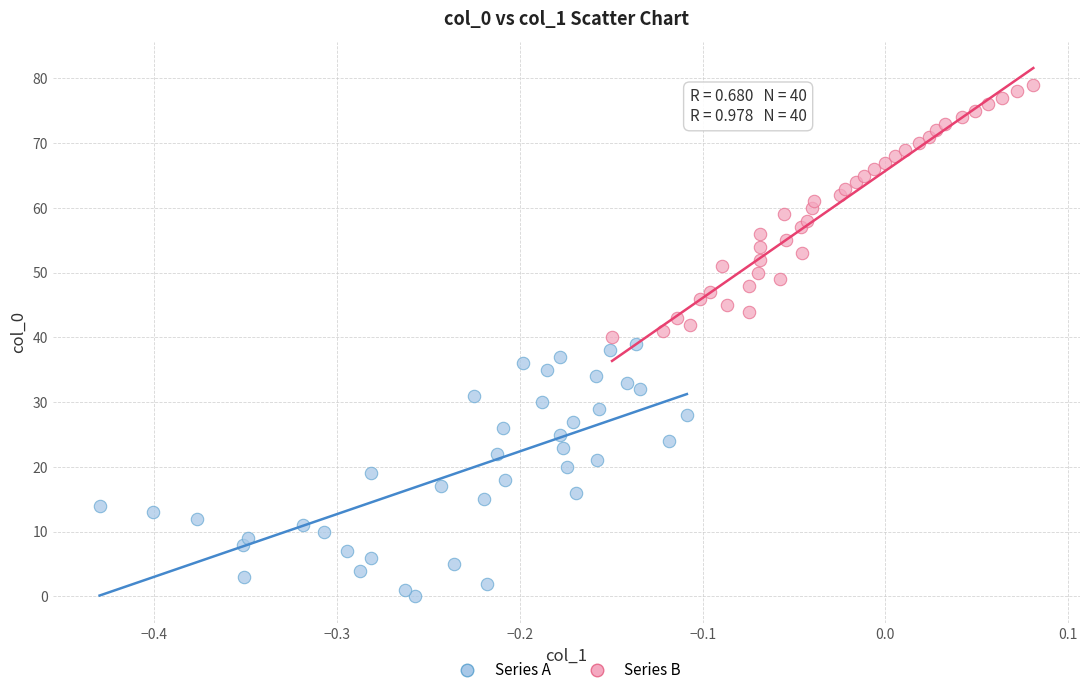

Which series contains the highest Y value?

Series B